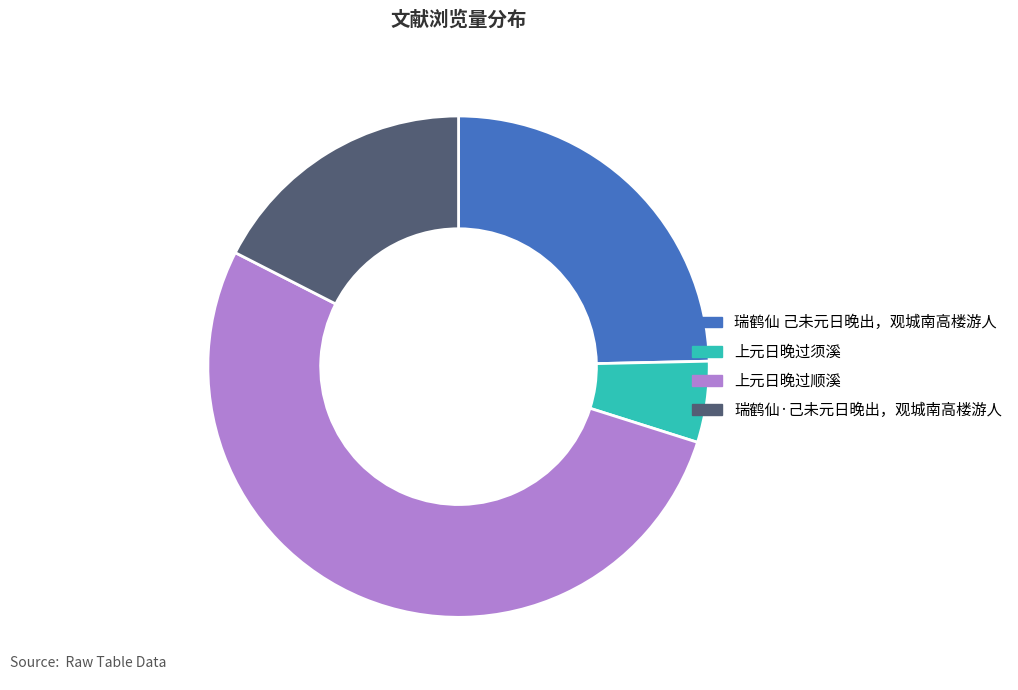

Count the number of slices in the pie.

4